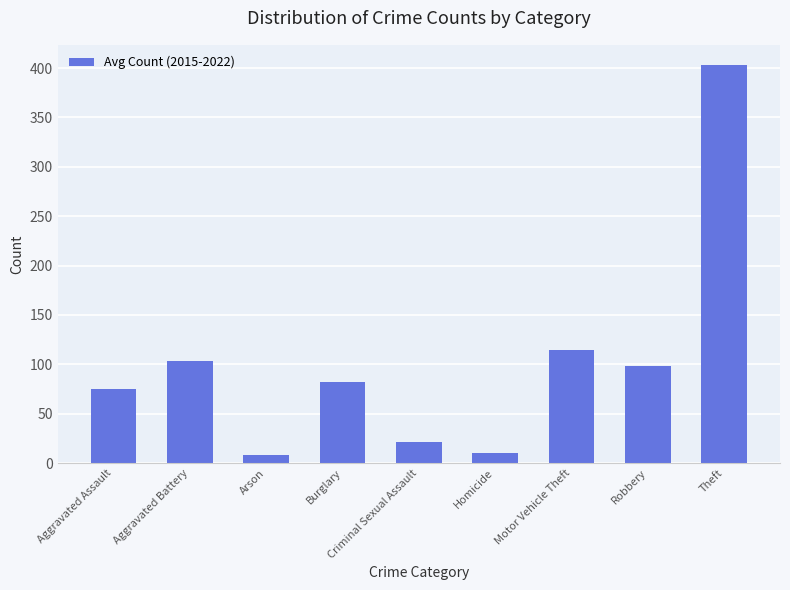

Where is the data nearest to the value 205?

Motor Vehicle Theft